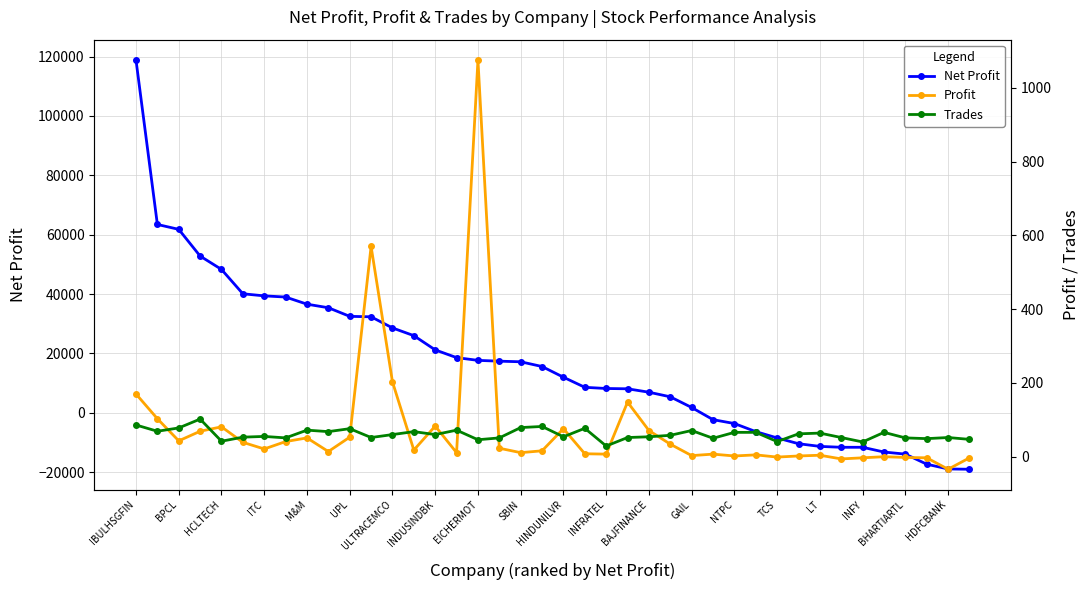

What is the value of the Net Profit point at the 23rd from the left?

8200